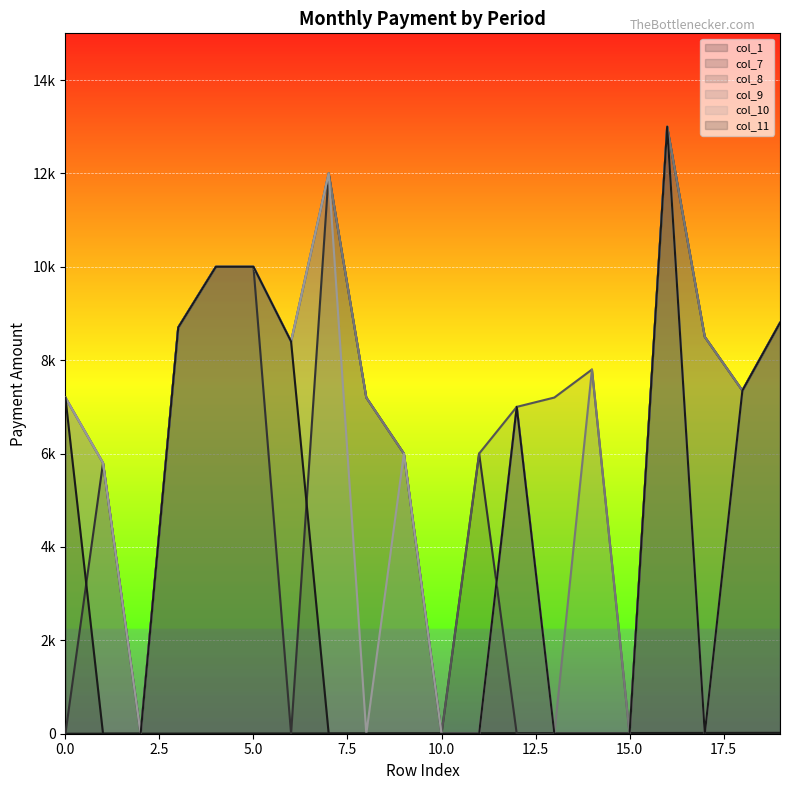

Where is the first local maximum for col_7?

1